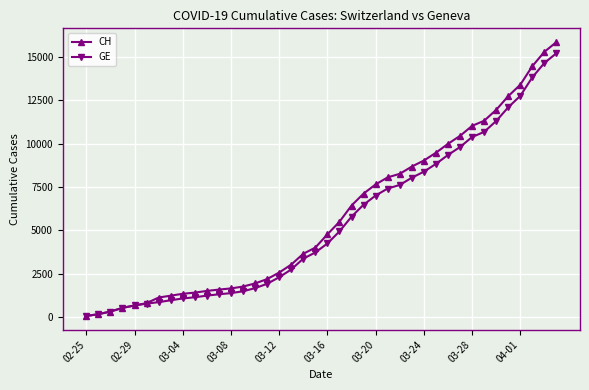

What is the maximum value shown in the chart?

15857